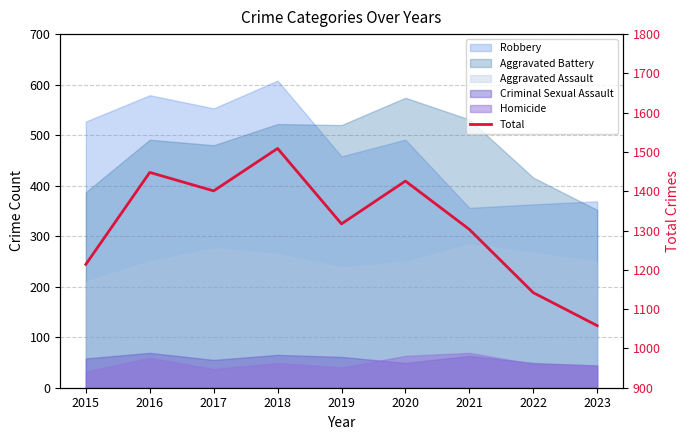

Read the value at 2016.

1448